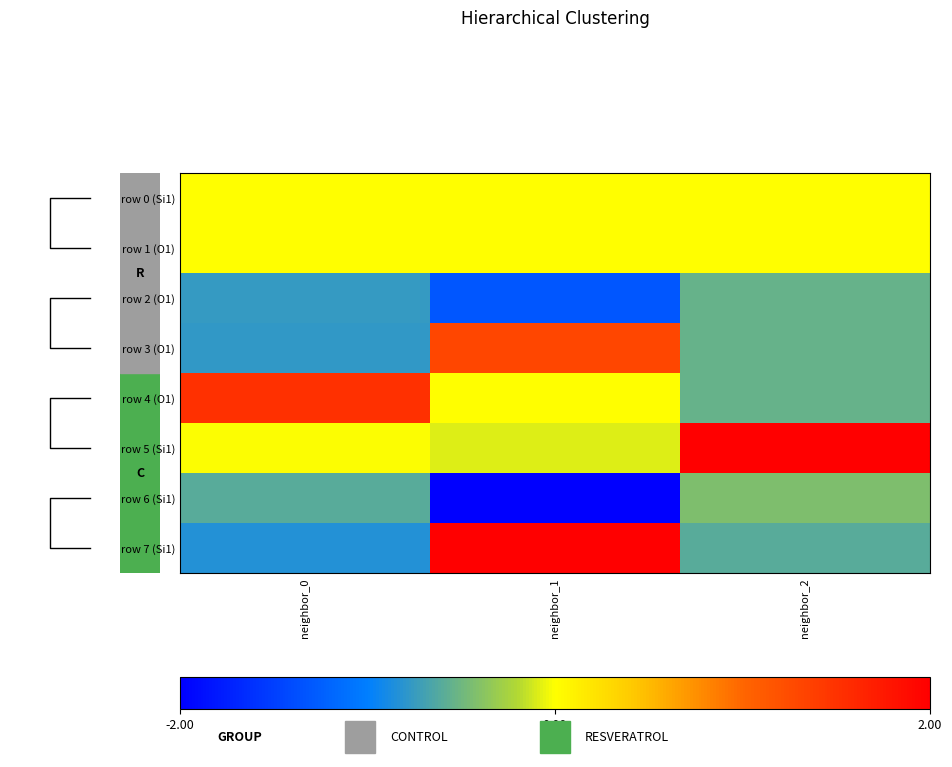

Which series has the largest total across all categories?

row 5 (Si1)